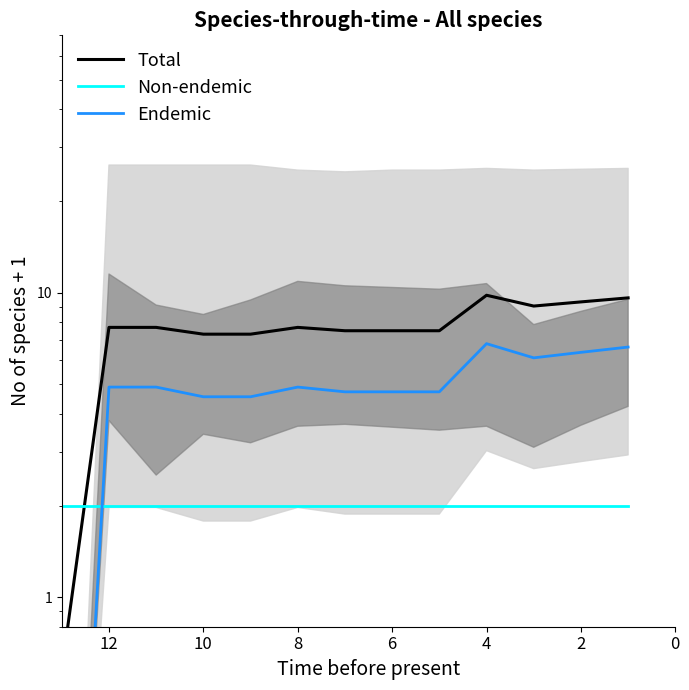

True or false: Total and Non-endemic cross at least once.

True